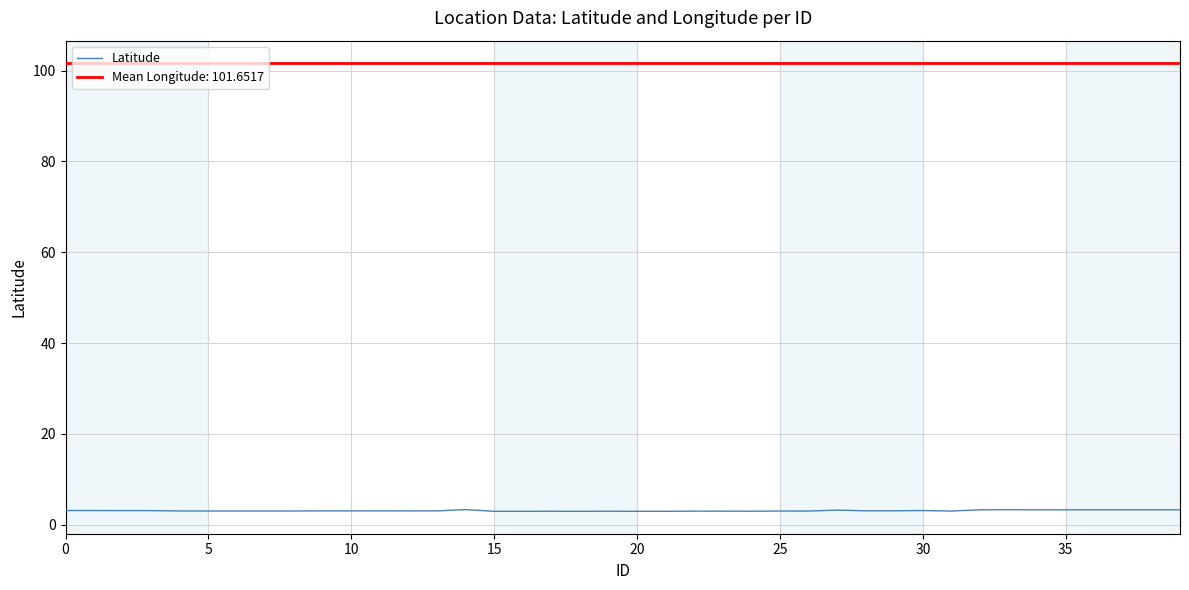

What is the minimum value for Latitude?

3.0